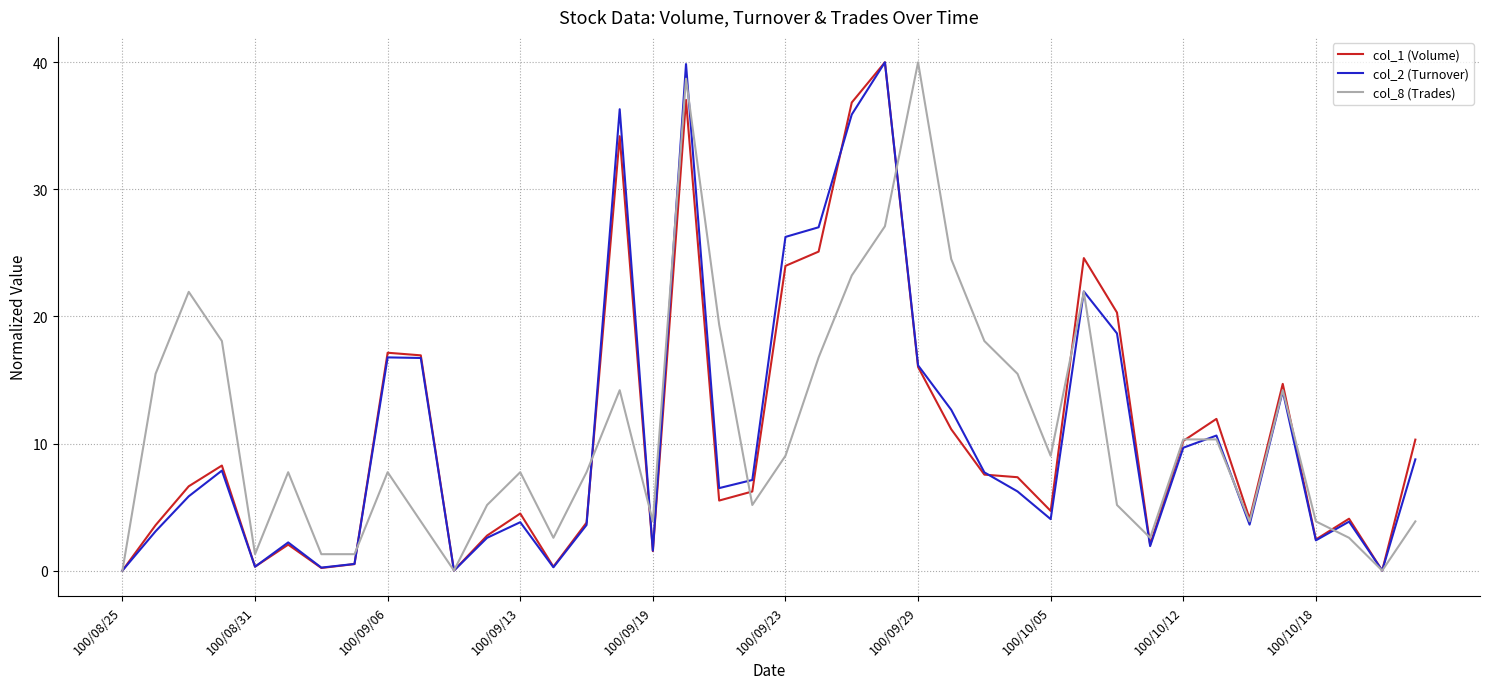

What is the maximum value shown in the chart?

40.0